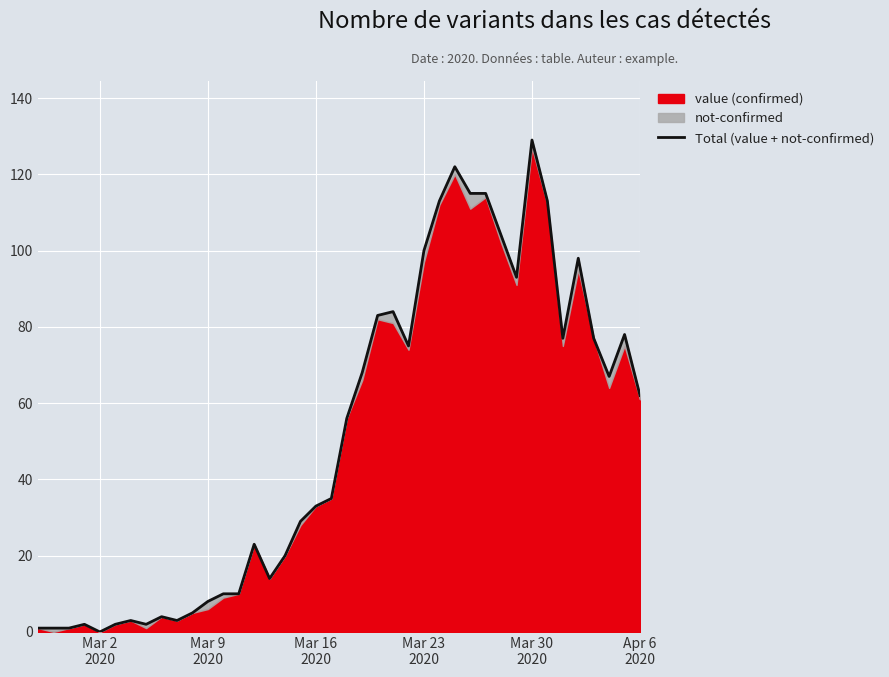

How many interior local peaks (higher than both neighbors) does the data have?

9